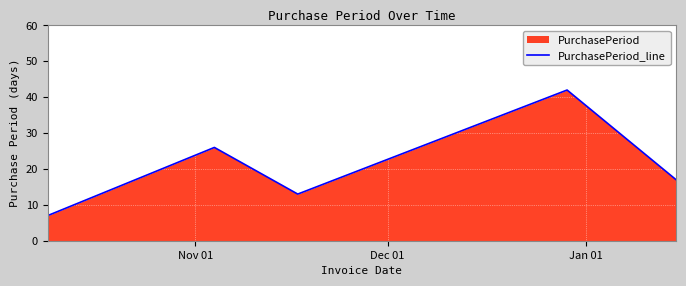

Reading left to right, what are all the values shown in this chart?

7	26	13	42	17